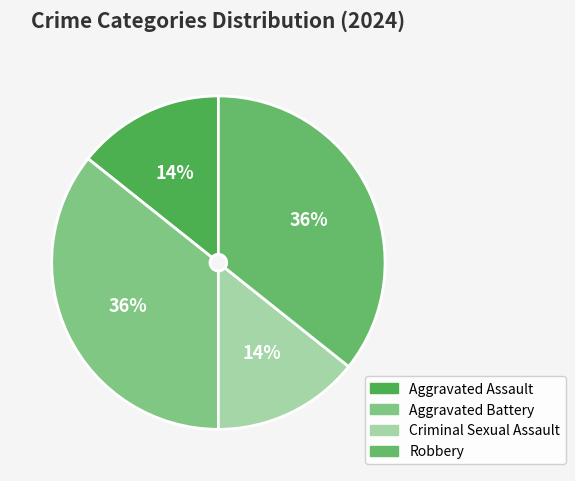

The Aggravated Battery slice represents 25% of the pie. True or false?

False